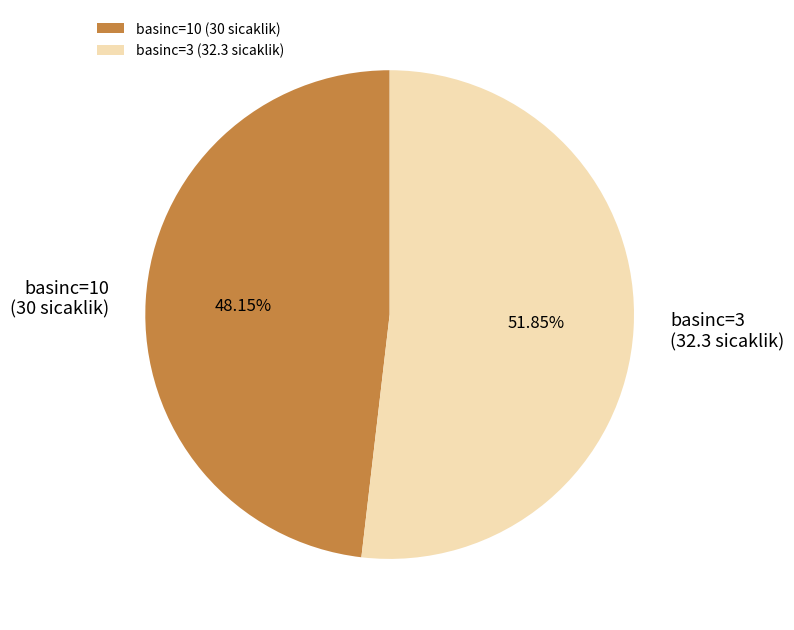

Combined, do basinc=3 and basinc=10 account for over 50%?

Yes